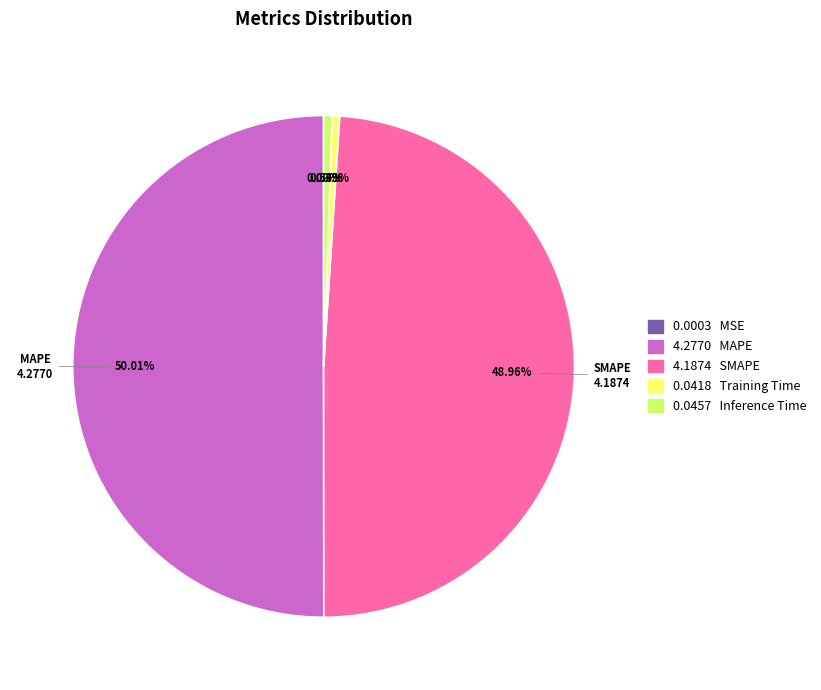

Which slice represents more than half of the pie?

MAPE